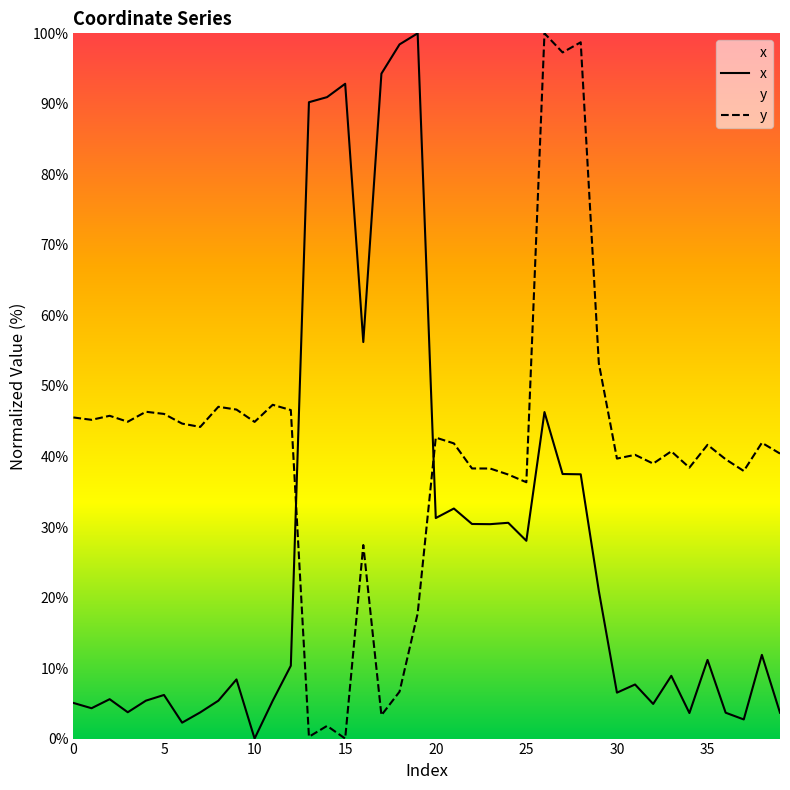

How many series are shown in this chart?

2